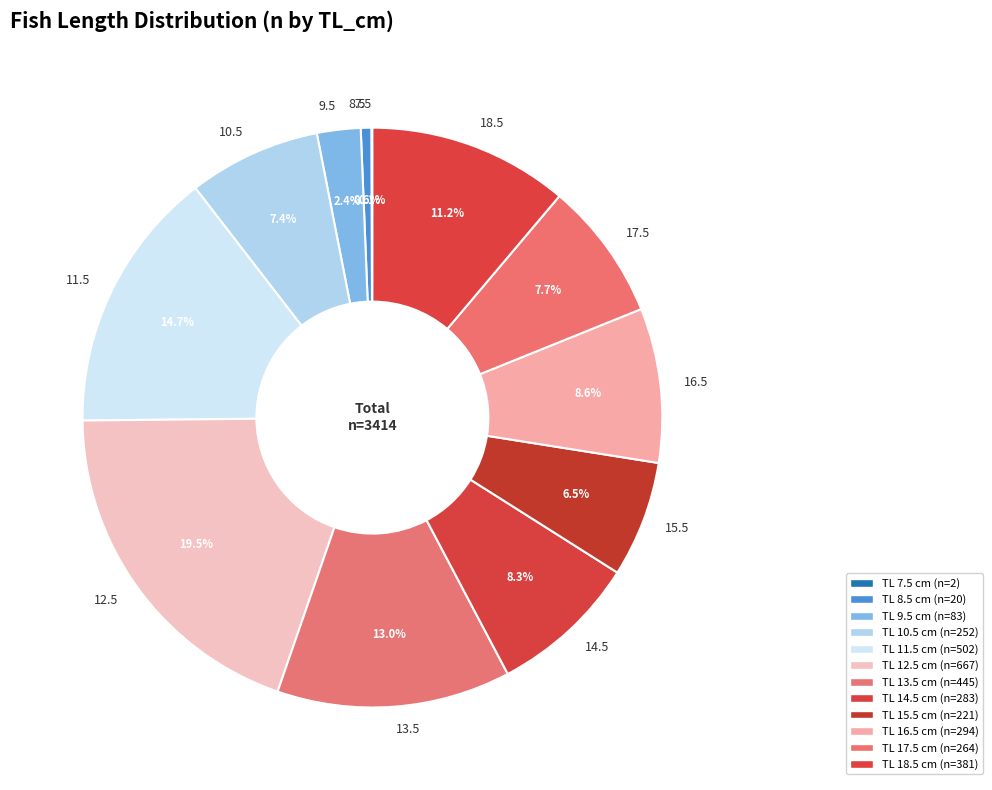

What percentage is the 10.5 slice, to the nearest percent?

7%